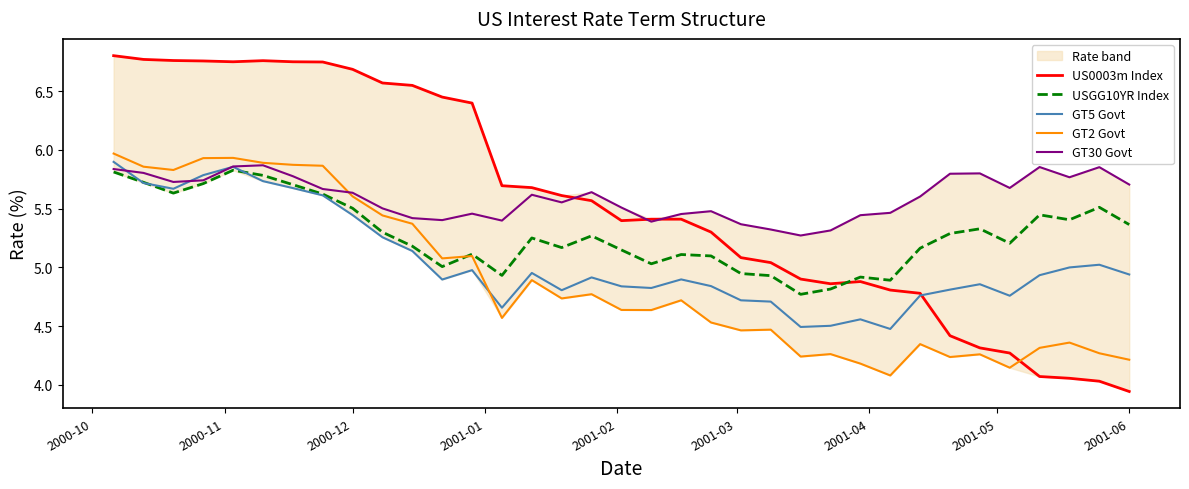

How many times do USGG10YR Index and US0003m Index cross each other?

1